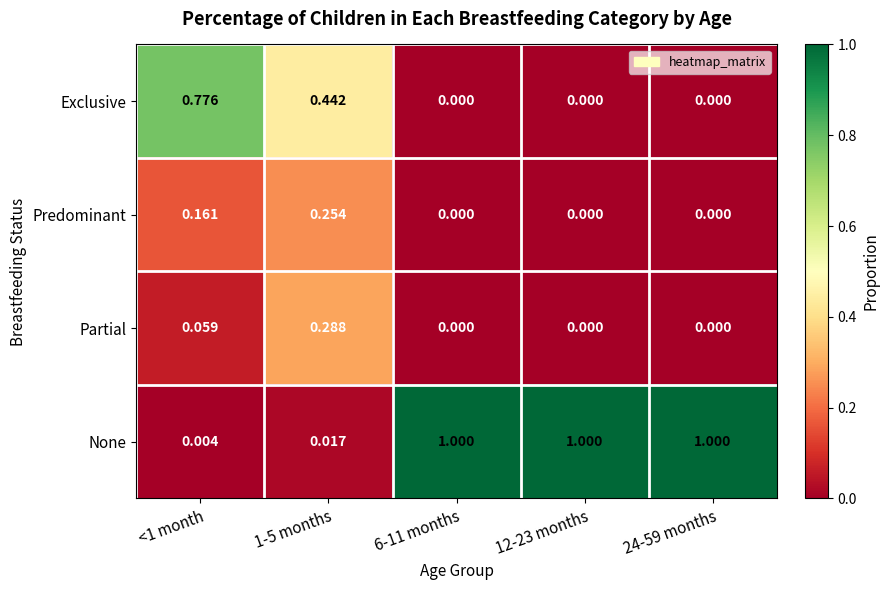

Which series has the largest total across all categories?

None